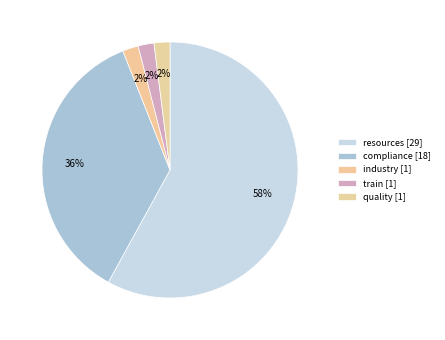

How many slices are in this pie chart?

5